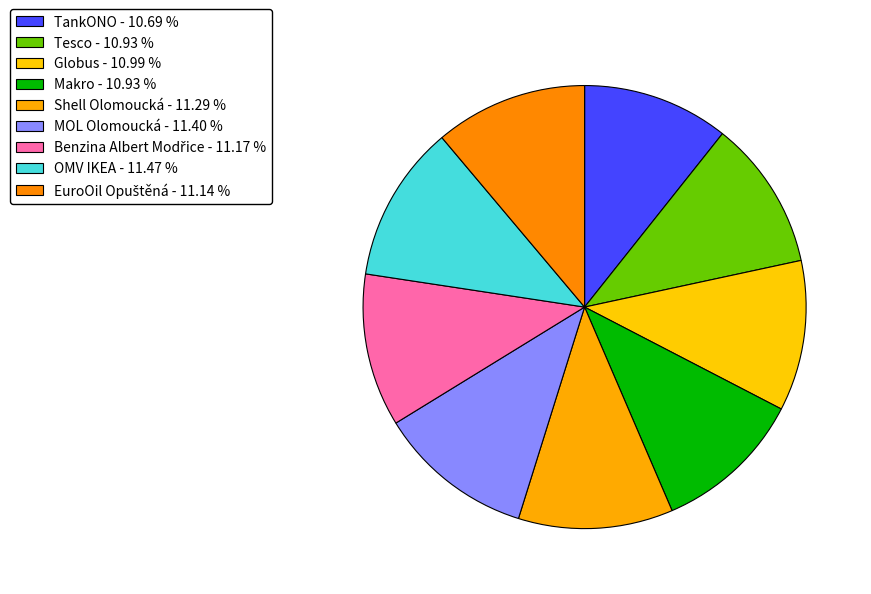

Is Tesco the majority of the pie?

No